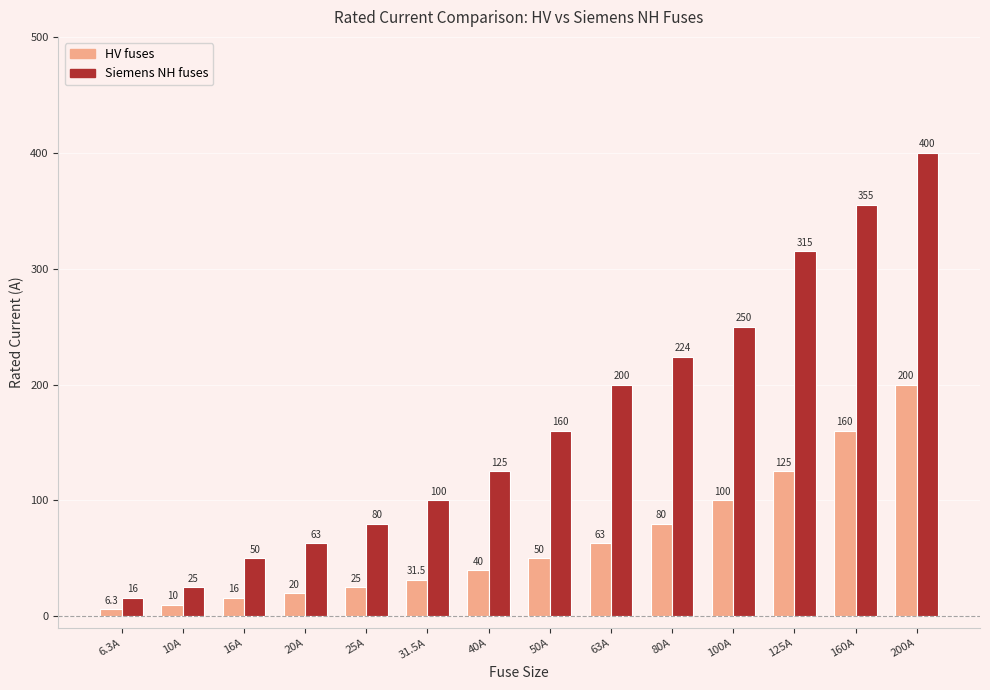

Reading right to left, transcribe all the data shown in this chart.

HV fuses: 200A=200.0	160A=160.0	125A=125.0	100A=100.0	80A=80.0	63A=63.0	50A=50.0	40A=40.0	31.5A=31.5	25A=25.0	20A=20.0	16A=16.0	10A=10.0	6.3A=6.3
Siemens NH fuses: 200A=400.0	160A=355.0	125A=315.0	100A=250.0	80A=224.0	63A=200.0	50A=160.0	40A=125.0	31.5A=100.0	25A=80.0	20A=63.0	16A=50.0	10A=25.0	6.3A=16.0